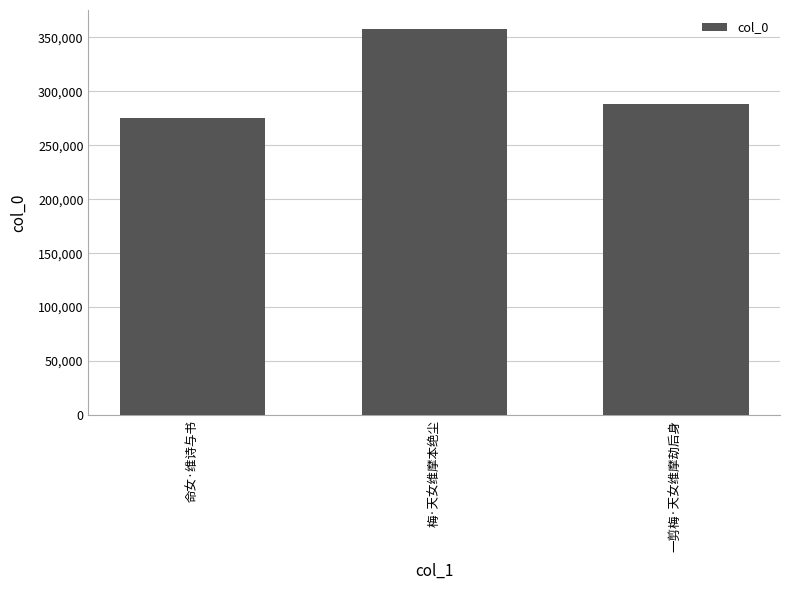

What is the value of the 2nd bar from the left?

357521